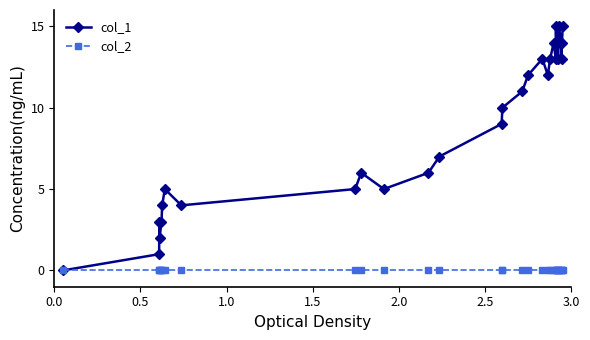

Which series has the largest total across all categories?

col_1